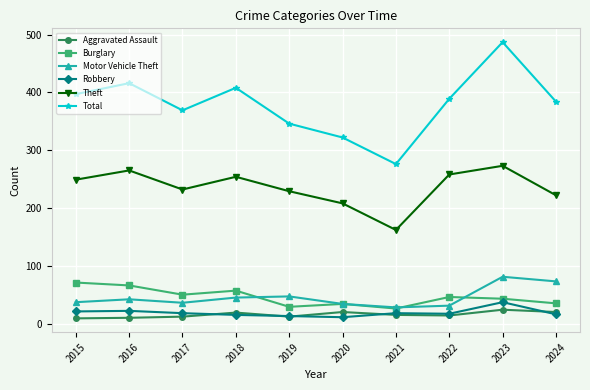

The value of Total at 2016 is 656. True or false?

False